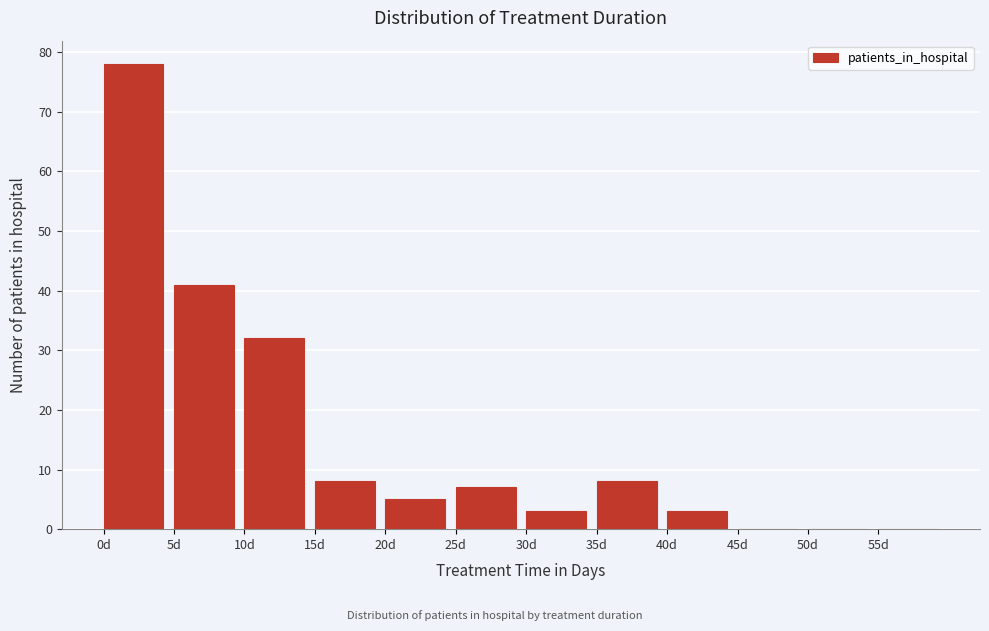

Reading left to right, list all the values displayed in this chart.

0d=78	5d=41	10d=32	15d=8	20d=5	25d=7	30d=3	35d=8	40d=3	45d=0	50d=0	55d=0